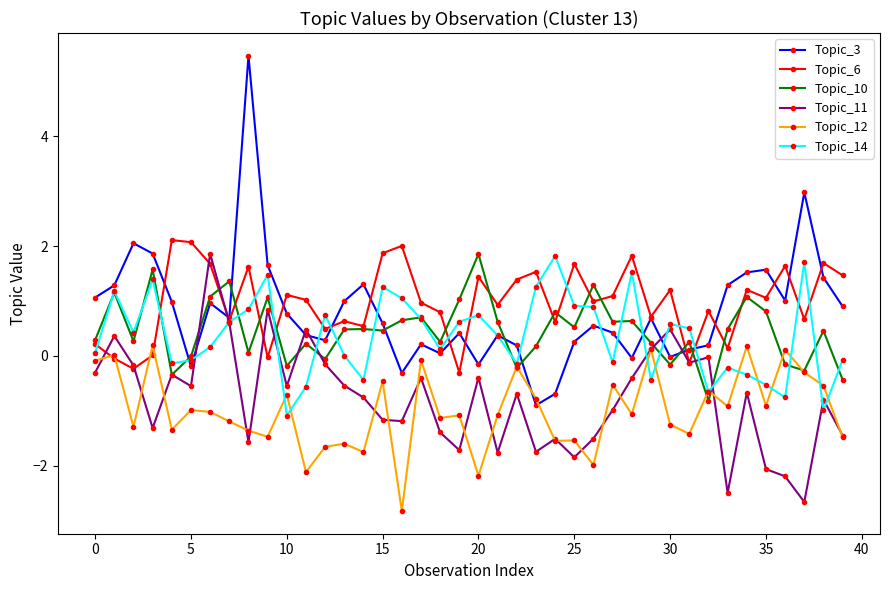

What is the value of the Topic_11 point at the 22nd from the left?

-1.8